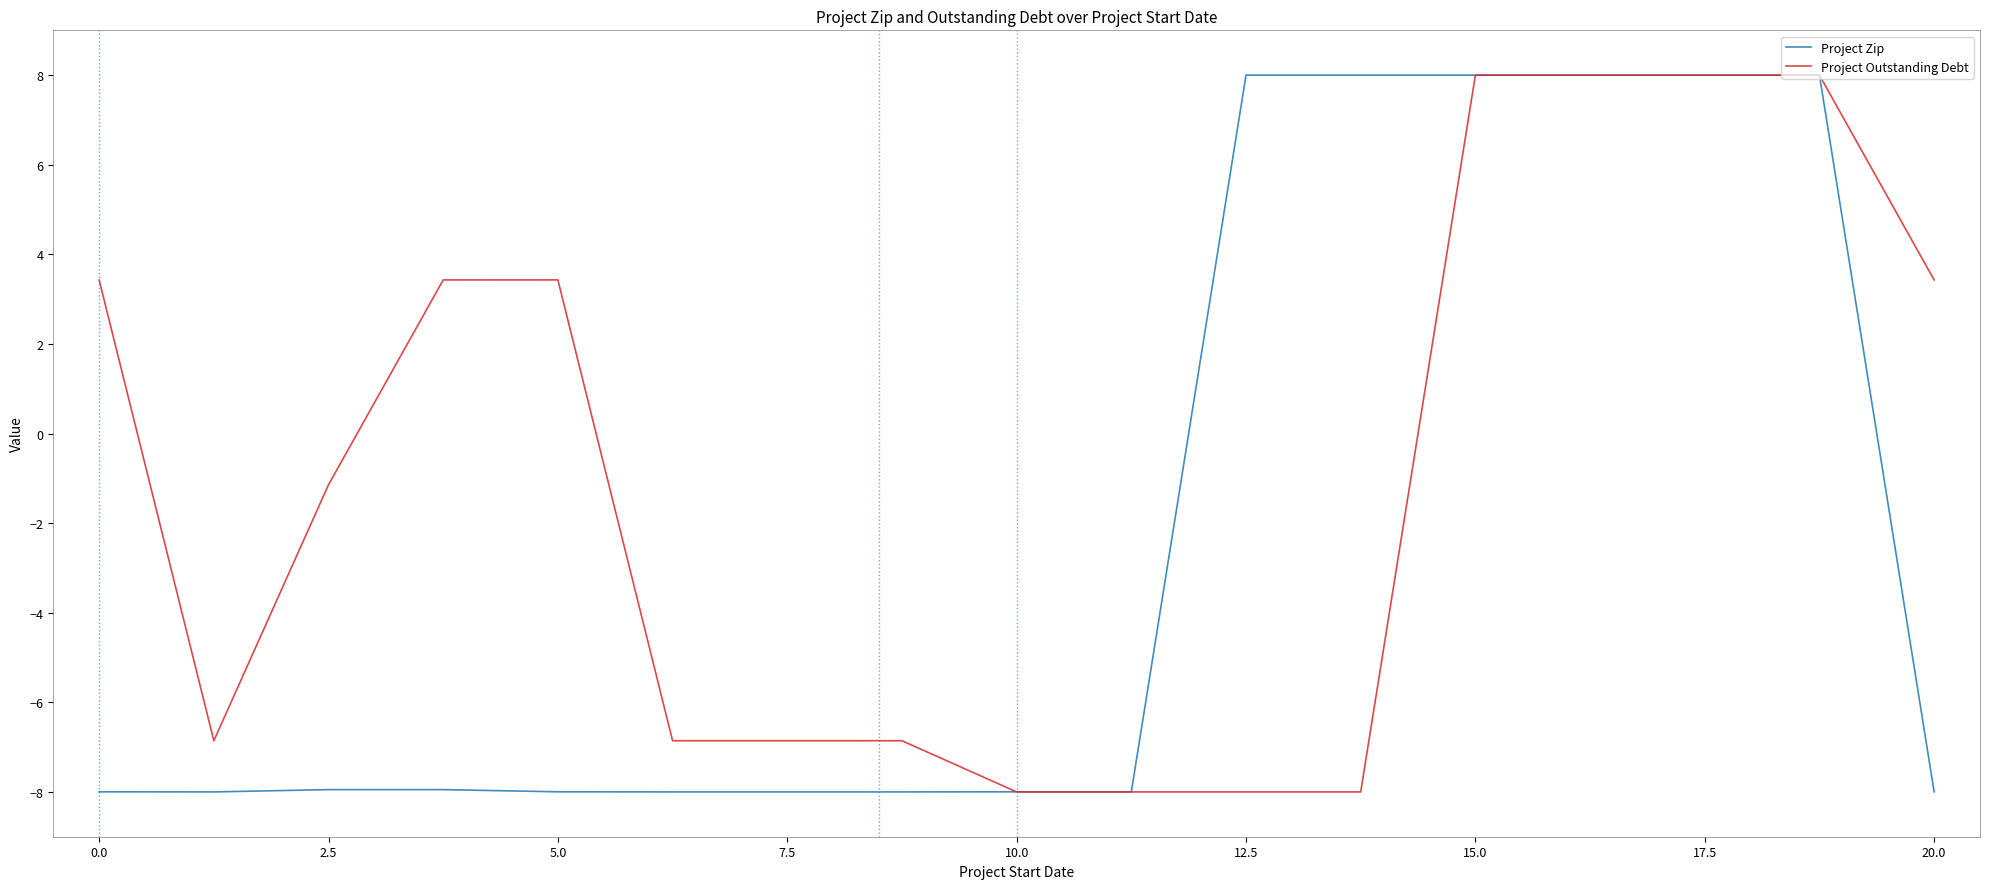

List the series in order of their overall mean, lowest first.

Project Zip, Project Outstanding Debt